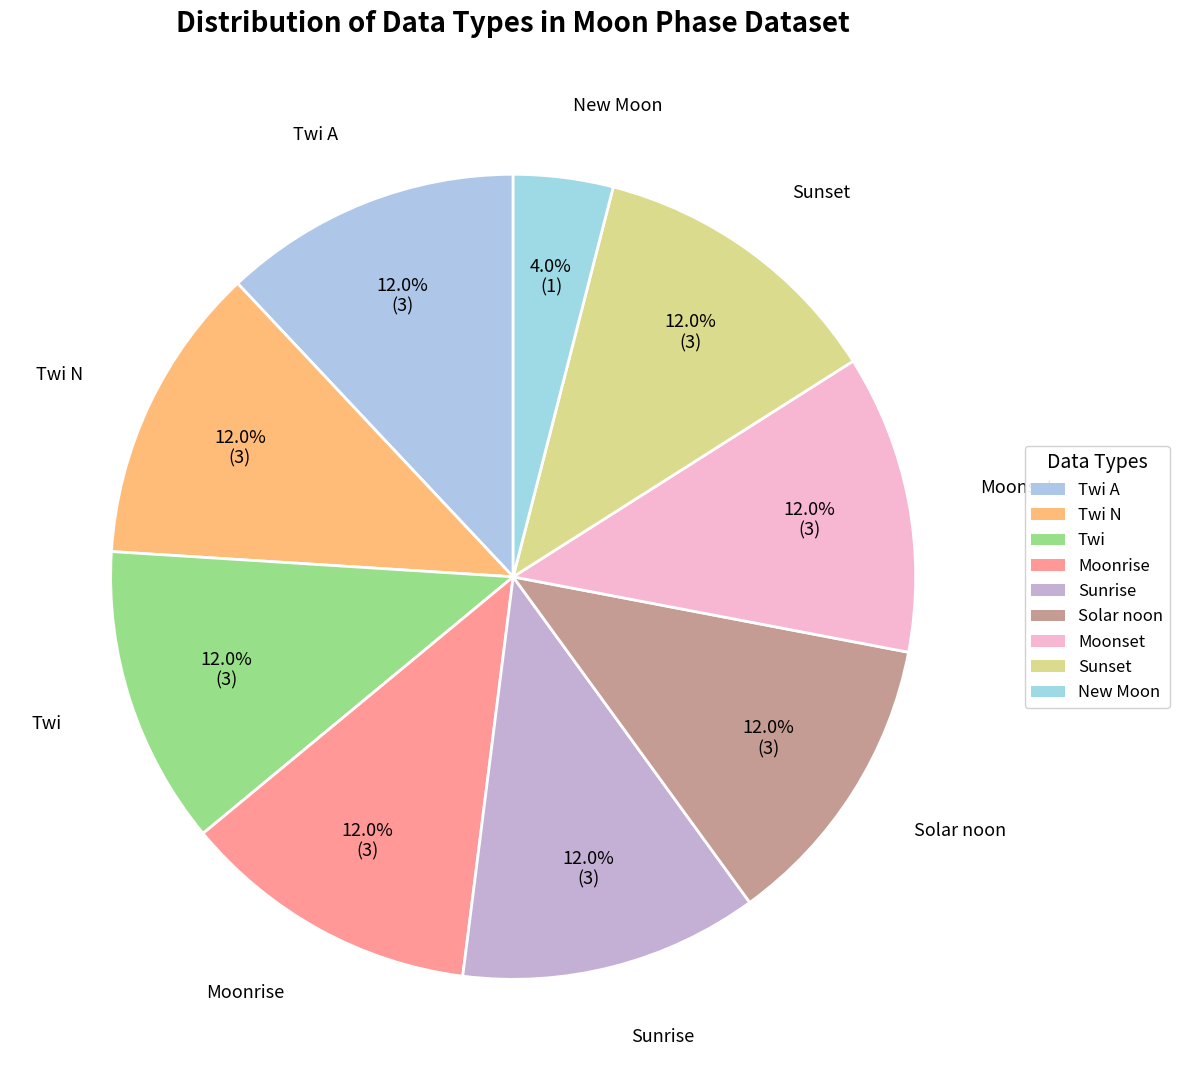

Which category has the biggest portion of the pie?

Twi A